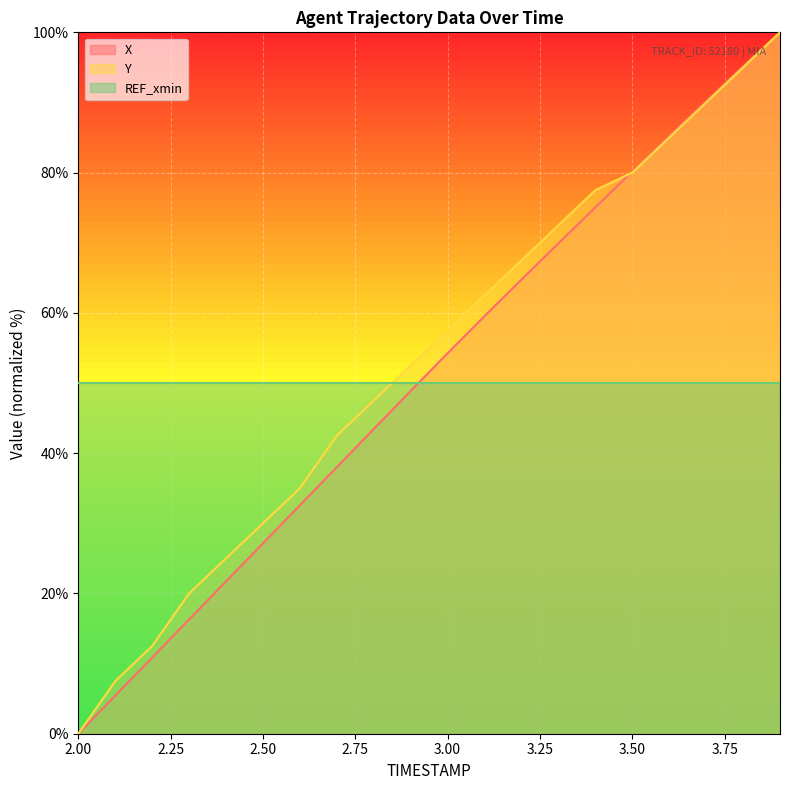

True or false: X has more than 0 points higher than both neighbors.

False